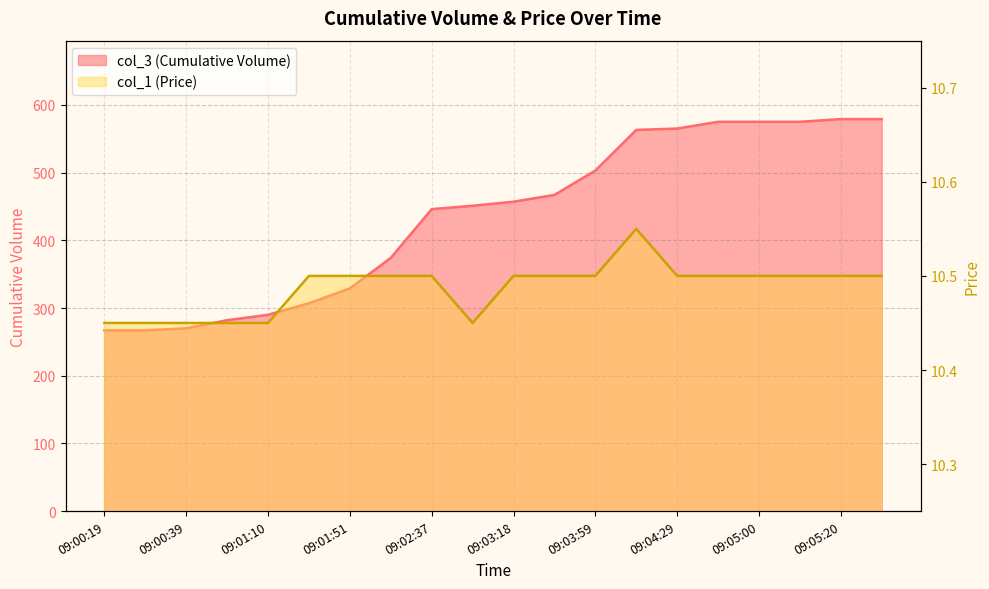

What is the sum of all col_1 (Price) values?

209.8